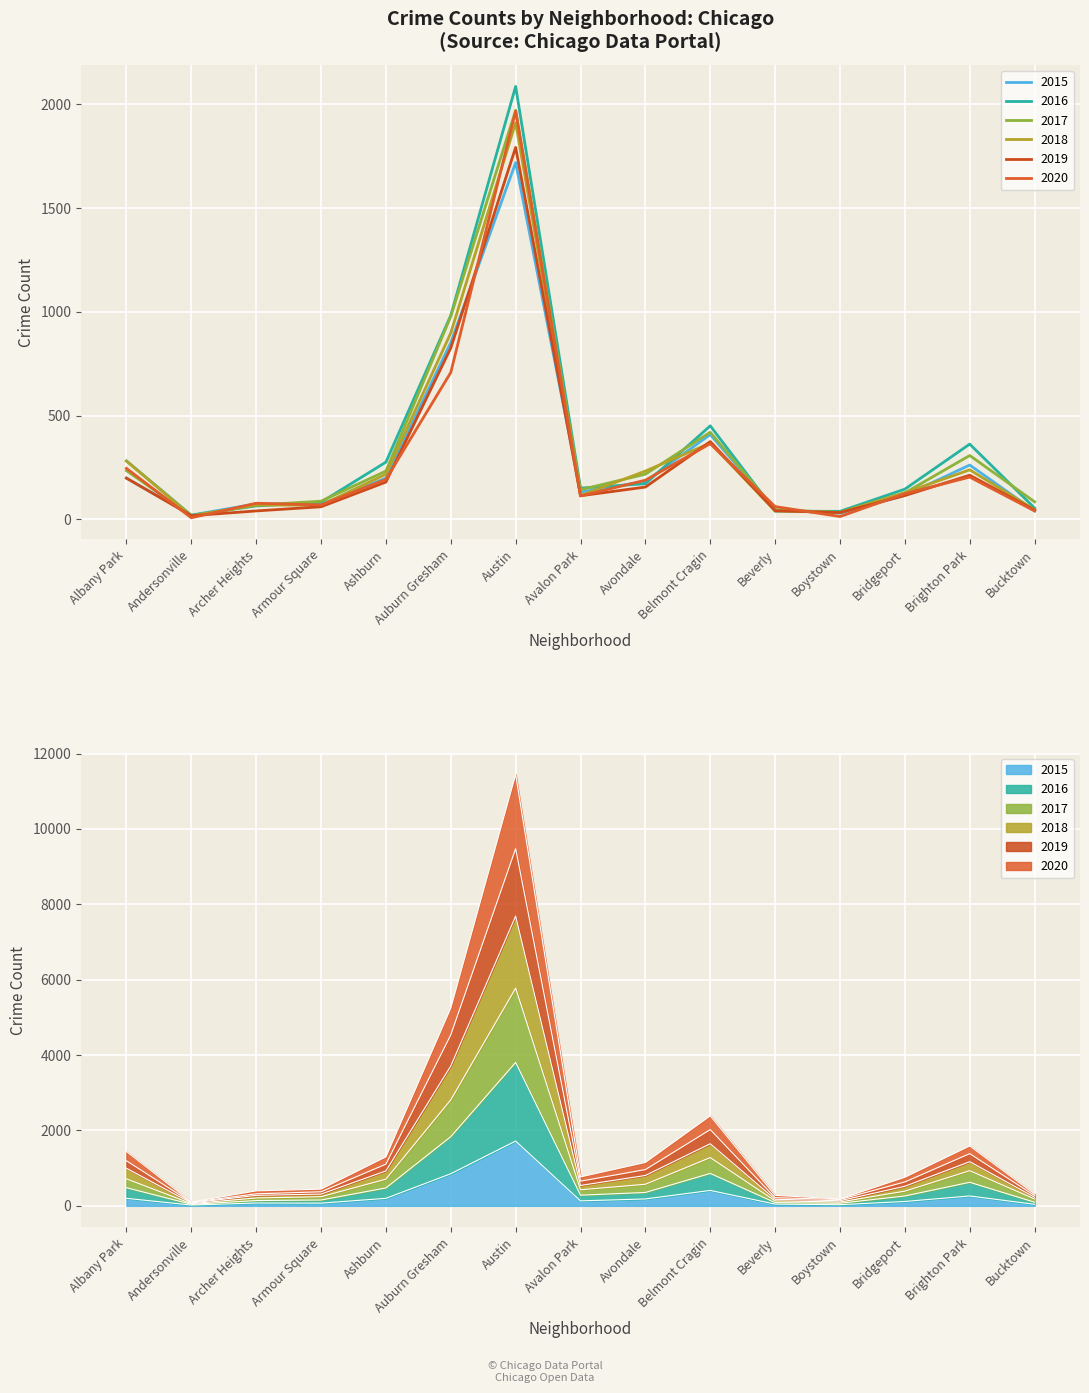

Reading left to right, transcribe all the data shown in this chart.

2015: 199	21	75	72	199	852	1719	132	183	409	46	30	116	262	41
2016: 282	20	65	83	276	983	2086	151	172	451	40	39	146	363	55
2017: 235	17	69	88	233	978	1971	143	218	420	47	33	128	308	85
2018: 281	18	69	69	218	898	1911	115	233	368	41	34	129	239	47
2019: 199	18	41	61	180	826	1792	114	156	375	42	33	115	213	45
2020: 246	8	78	70	193	708	1967	113	189	365	62	14	124	204	41